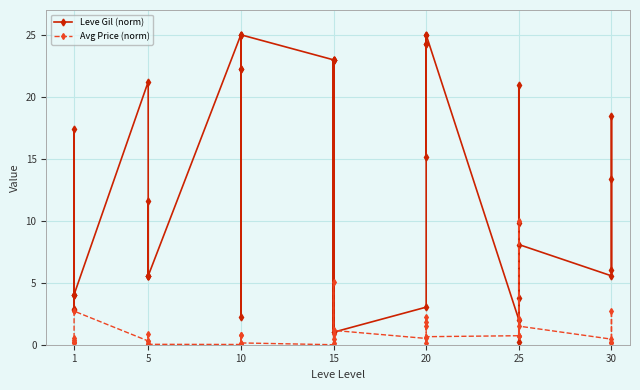

How many data points in Leve Gil (norm) are less than 11?

20